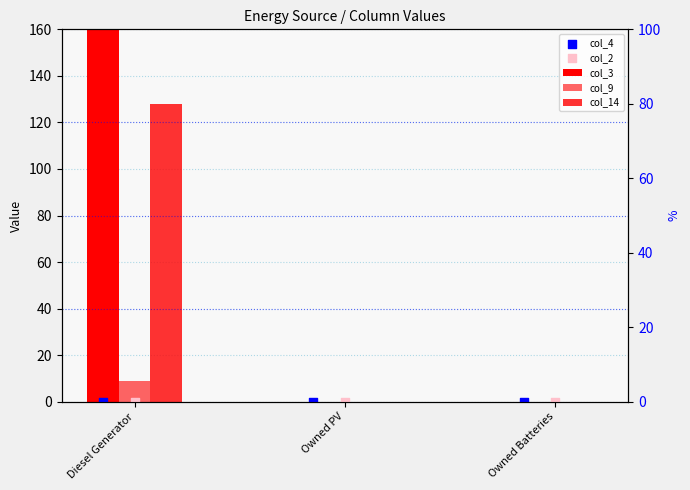

At which category is the sum across all series the highest?

Diesel Generator